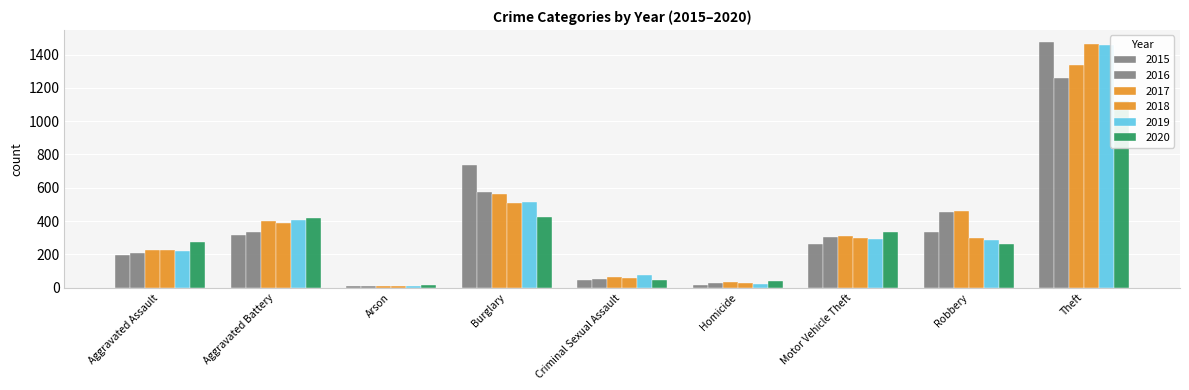

Where does the 2016 series first go above 304?

Aggravated Battery